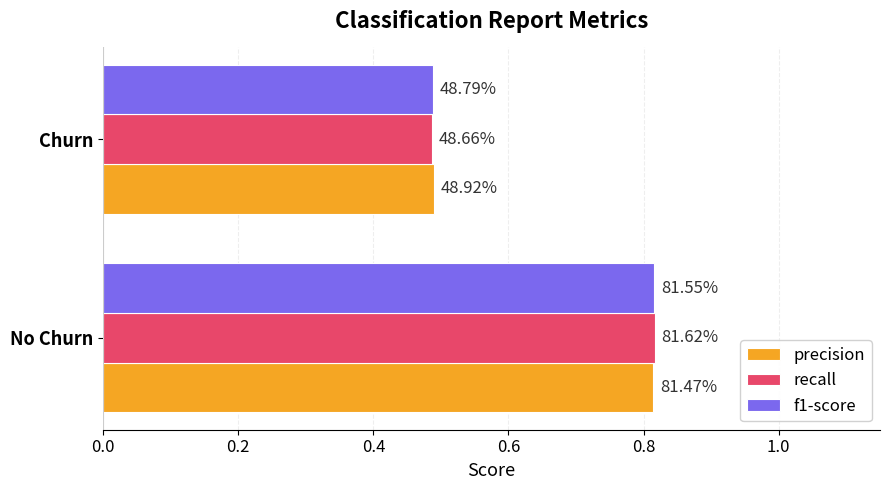

Rank the series by their maximum value, from lowest to highest.

precision, f1-score, recall